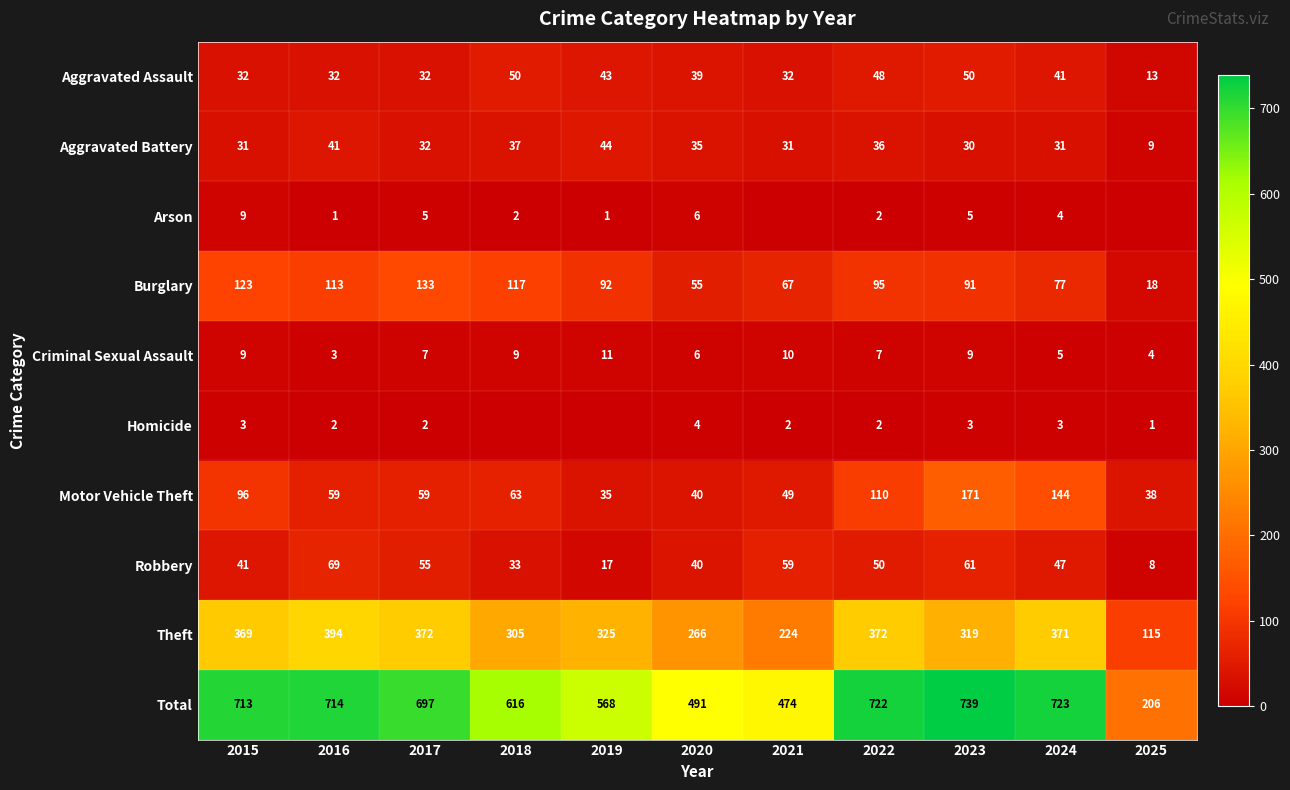

How many distinct data groups are displayed?

10